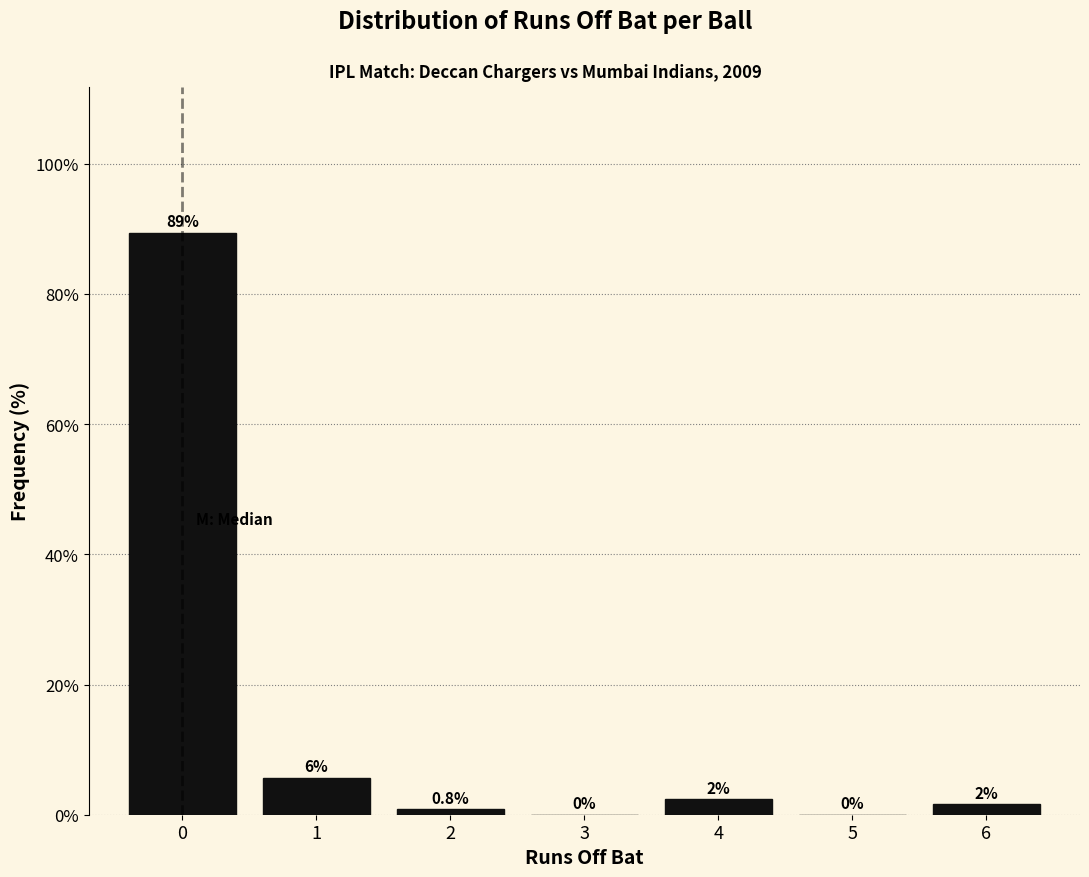

What is the maximum value shown in the chart?

89.4